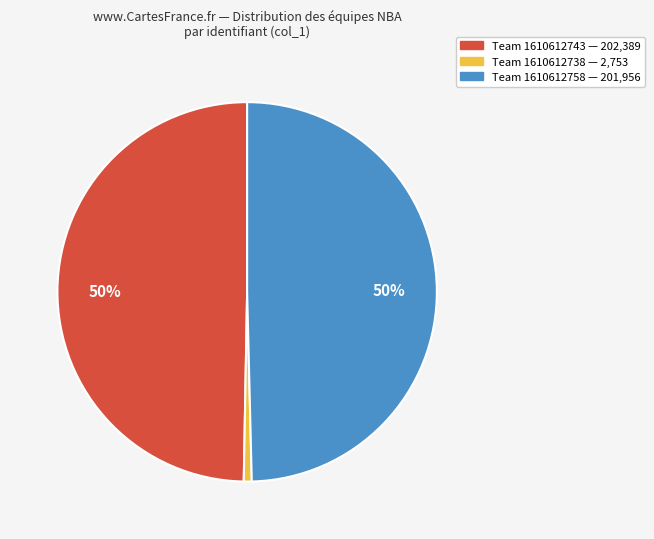

To the nearest percent, what is the average slice percentage?

33%